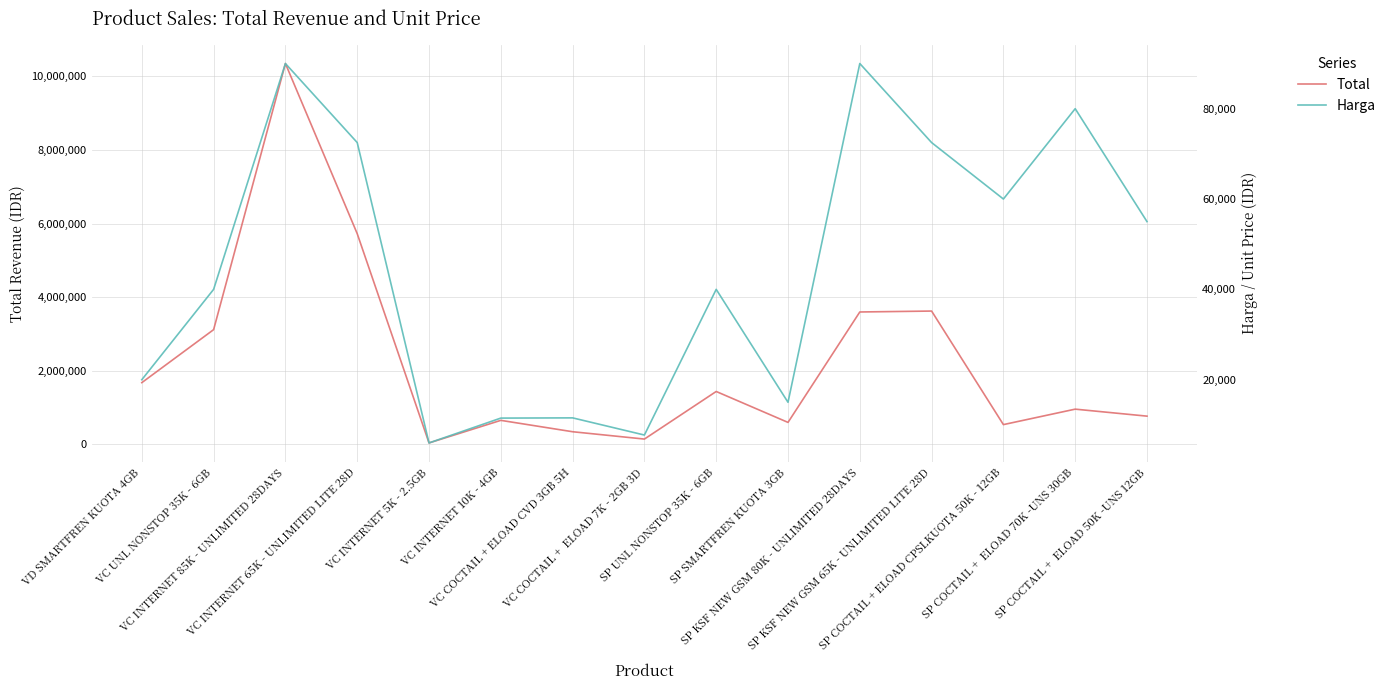

Reading right to left, extract all data points from this chart.

Total: SP COCTAIL +  ELOAD 50K -UNS 12GB=770000	SP COCTAIL +  ELOAD 70K -UNS 30GB=960000	SP COCTAIL + ELOAD CPSLKUOTA 50K - 12GB=540000	SP KSF NEW GSM 65K - UNLIMITED LITE 28D=3625000	SP KSF NEW GSM 80K - UNLIMITED 28DAYS=3600000	SP SMARTFREN KUOTA 3GB=600000	SP UNL NONSTOP 35K - 6GB=1440000	VC COCTAIL +  ELOAD 7K - 2GB 3D=147250	VC COCTAIL + ELOAD CVD 3GB 5H=346500	VC INTERNET 10K - 4GB=655500	VC INTERNET 5K - 2.5GB=42000	VC INTERNET 65K - UNLIMITED LITE 28D=5727500	VC INTERNET 85K - UNLIMITED 28DAYS=10350000	VC UNL NONSTOP 35K - 6GB=3120000	VD SMARTFREN KUOTA 4GB=1680000
Harga: SP COCTAIL +  ELOAD 50K -UNS 12GB=55000	SP COCTAIL +  ELOAD 70K -UNS 30GB=80000	SP COCTAIL + ELOAD CPSLKUOTA 50K - 12GB=60000	SP KSF NEW GSM 65K - UNLIMITED LITE 28D=72500	SP KSF NEW GSM 80K - UNLIMITED 28DAYS=90000	SP SMARTFREN KUOTA 3GB=15000	SP UNL NONSTOP 35K - 6GB=40000	VC COCTAIL +  ELOAD 7K - 2GB 3D=7750	VC COCTAIL + ELOAD CVD 3GB 5H=11550	VC INTERNET 10K - 4GB=11500	VC INTERNET 5K - 2.5GB=6000	VC INTERNET 65K - UNLIMITED LITE 28D=72500	VC INTERNET 85K - UNLIMITED 28DAYS=90000	VC UNL NONSTOP 35K - 6GB=40000	VD SMARTFREN KUOTA 4GB=20000